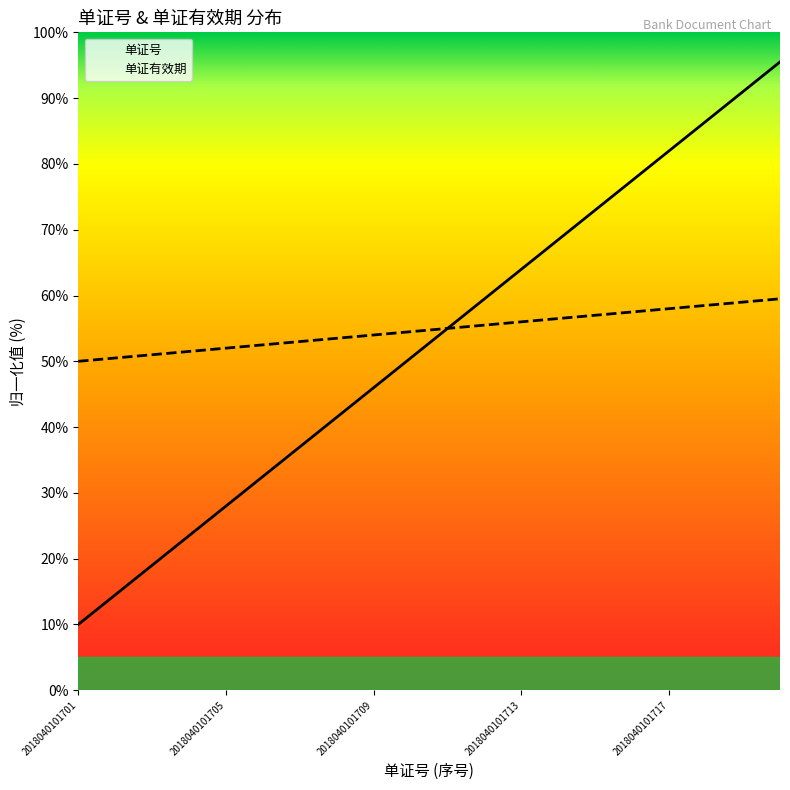

Is it true that the value at 2018040101716 is 77.5?

True